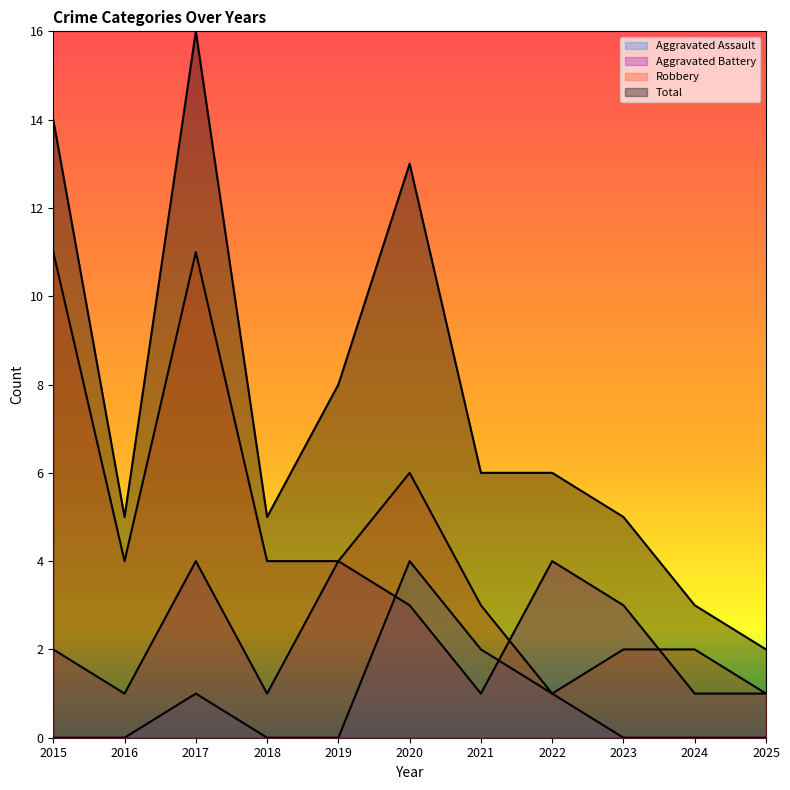

After their last crossing, which series has the higher values: Aggravated Assault or Aggravated Battery?

Aggravated Battery